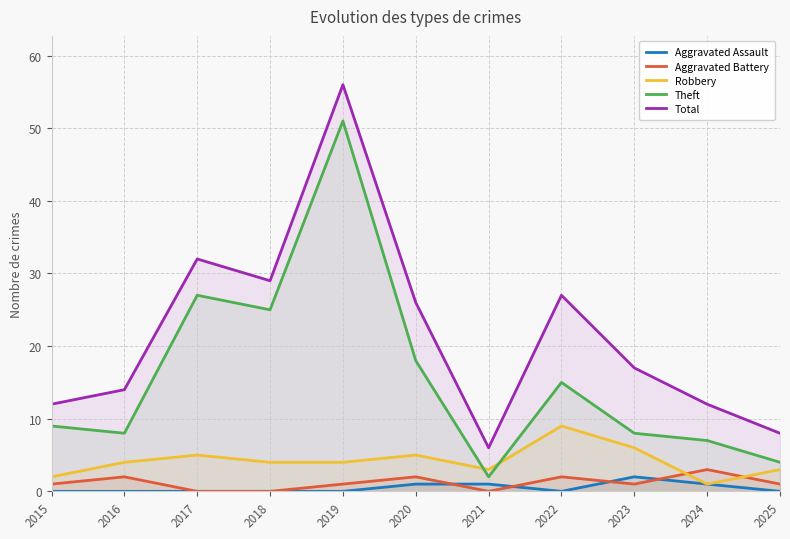

At 2021, list the series in order from largest to smallest.

Total, Robbery, Theft, Aggravated Assault, Aggravated Battery